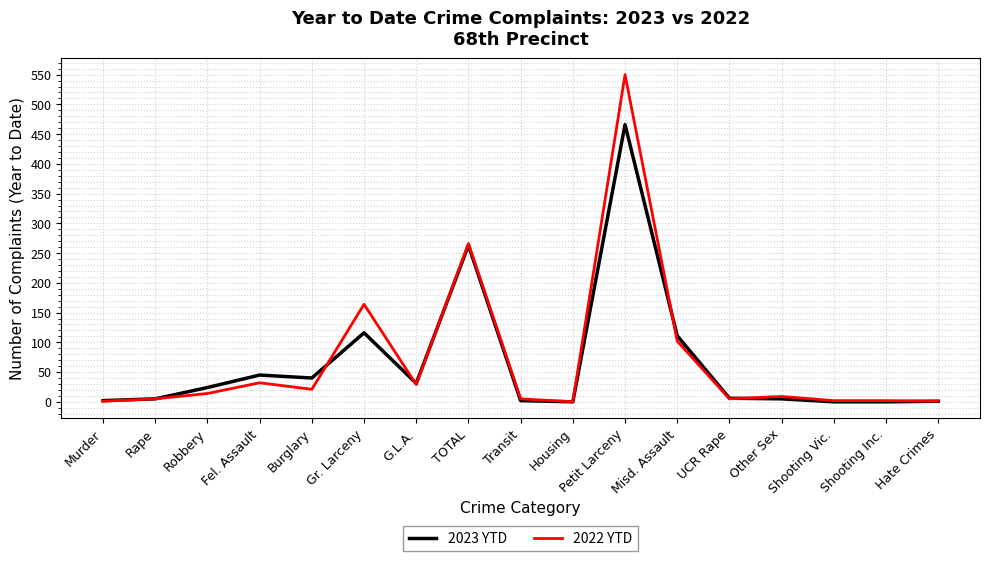

Where is the first local maximum for 2023 YTD?

Fel. Assault